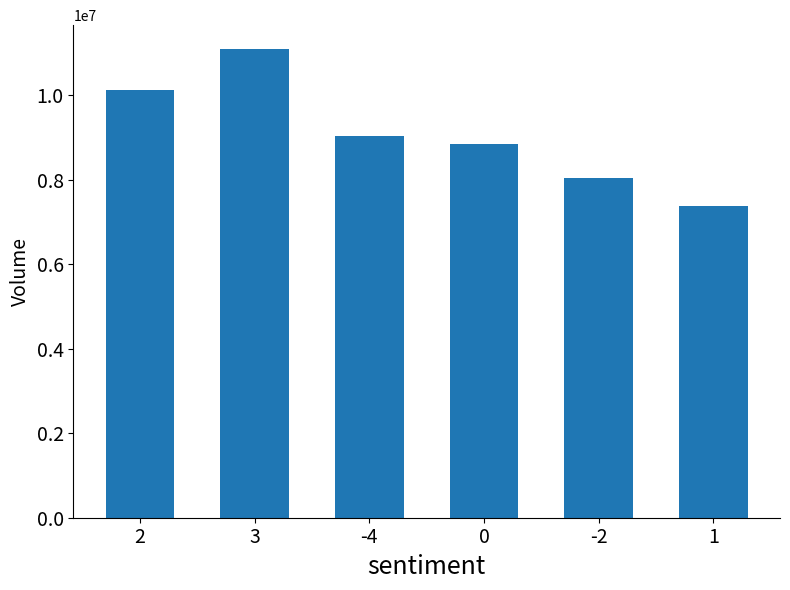

What is the sum of all values?

54517750